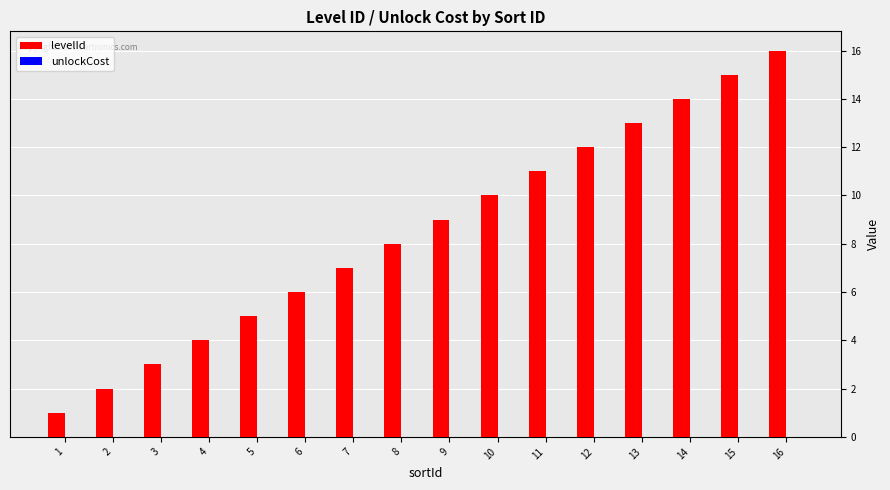

What is the change in value from 13 to 15?

+2